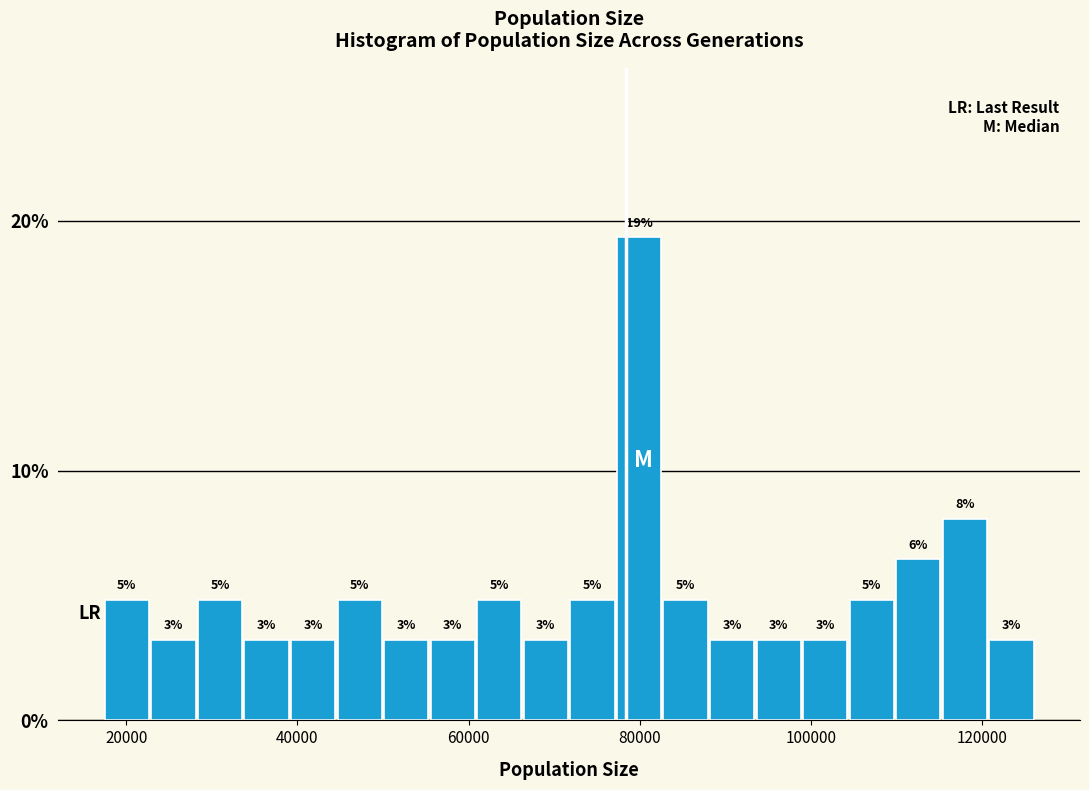

Around what value on the x-axis is the tallest bar? Give the approximate position of its centre, as read against the axis.

80000